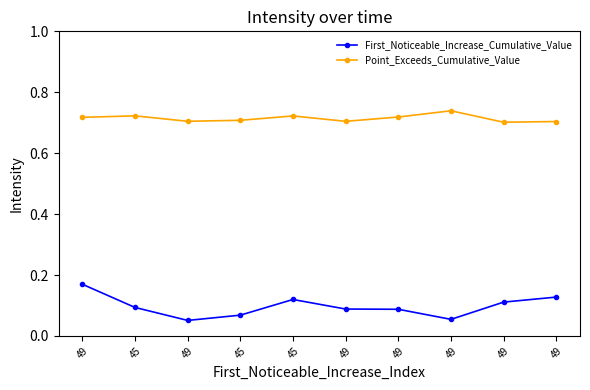

What are all the series names shown in the legend?

First_Noticeable_Increase_Cumulative_Value, Point_Exceeds_Cumulative_Value